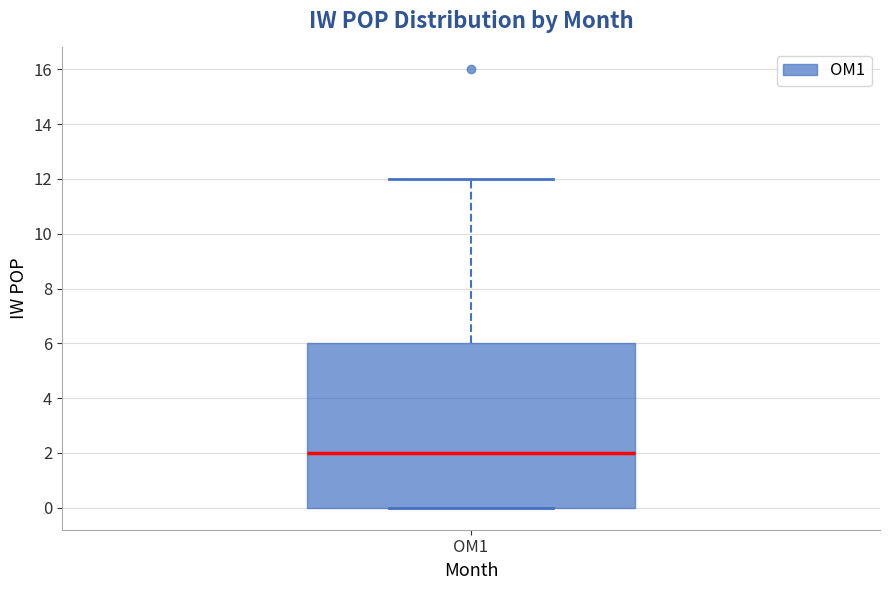

Transcribe this box plot: give where the median line is, the range the box spans, and where the two whiskers end, as read against the y-axis. The values are not printed on the chart, so give them approximately, as read against the axis.

median 2, box 0 to 6, whiskers 0 to 12